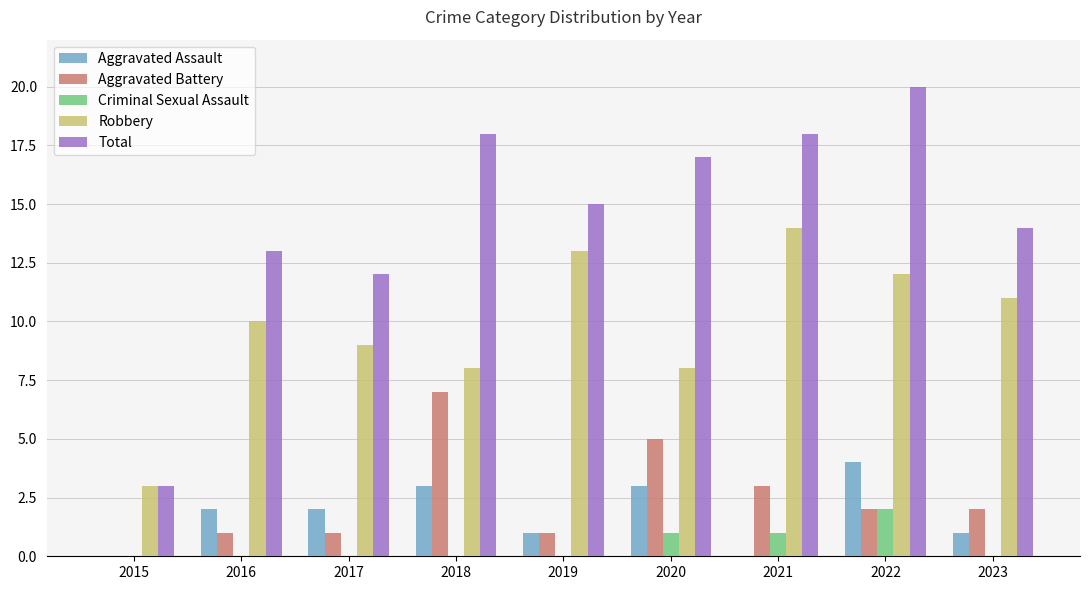

Which category has the highest value in the Total series?

2022